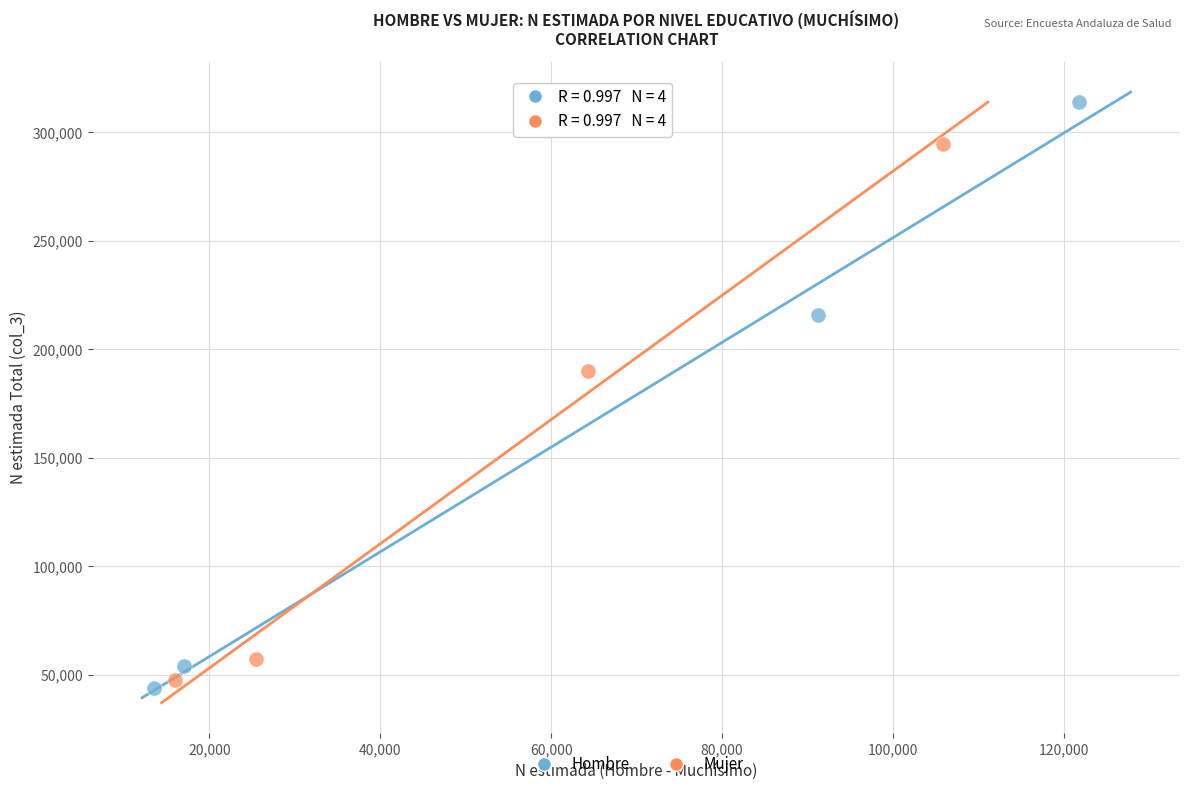

Which series contains the highest Y value?

Hombre